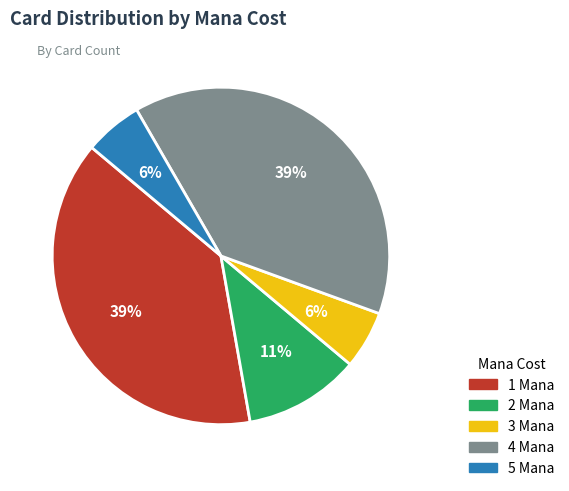

To the nearest percent, what portion does 3 Mana represent?

6%